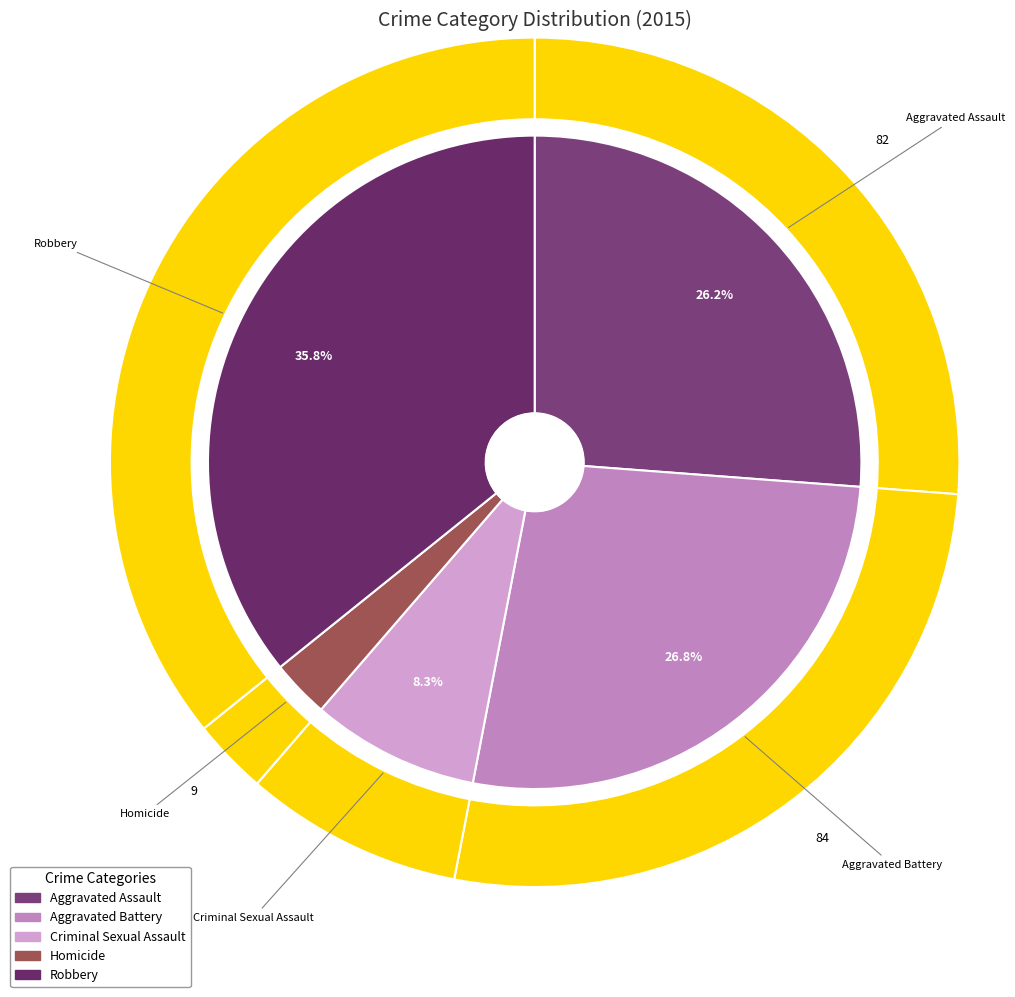

What is the total percentage of Robbery and Homicide?

38.7%